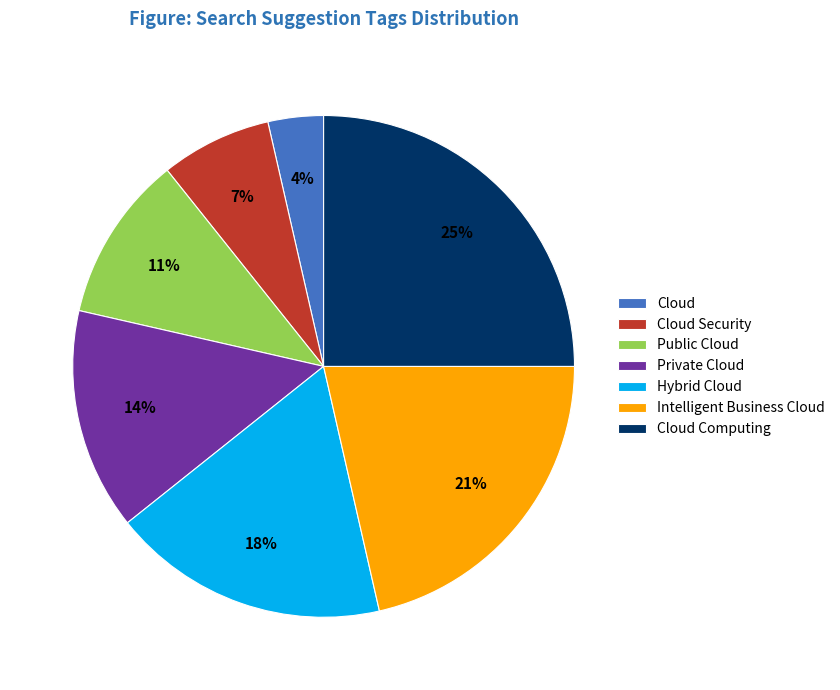

Combined, do Cloud and Cloud Computing account for over 50%?

No